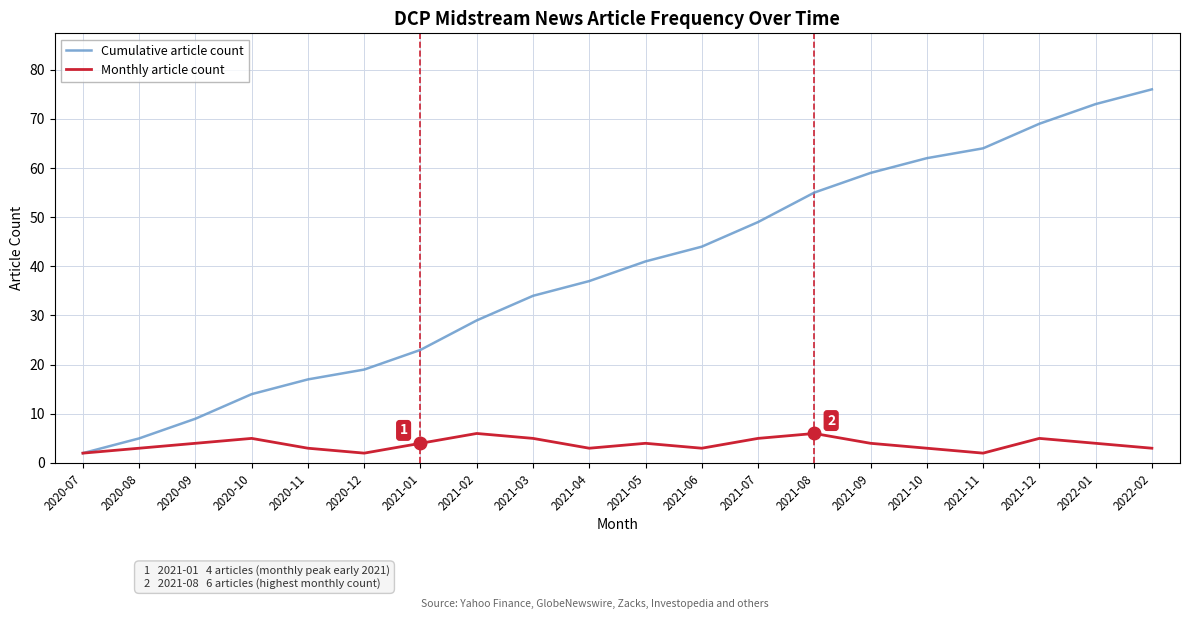

Which series has the widest spread of values?

Cumulative article count